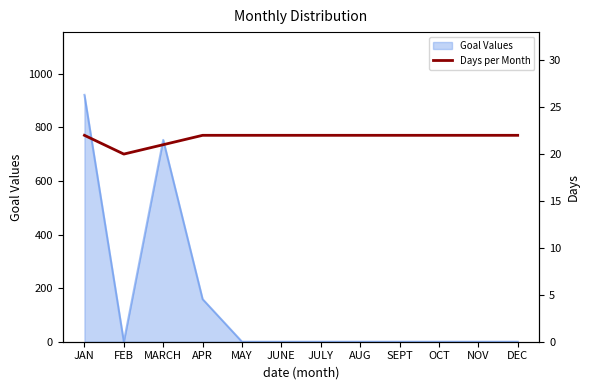

True or false: the data shows 22 at AUG.

True